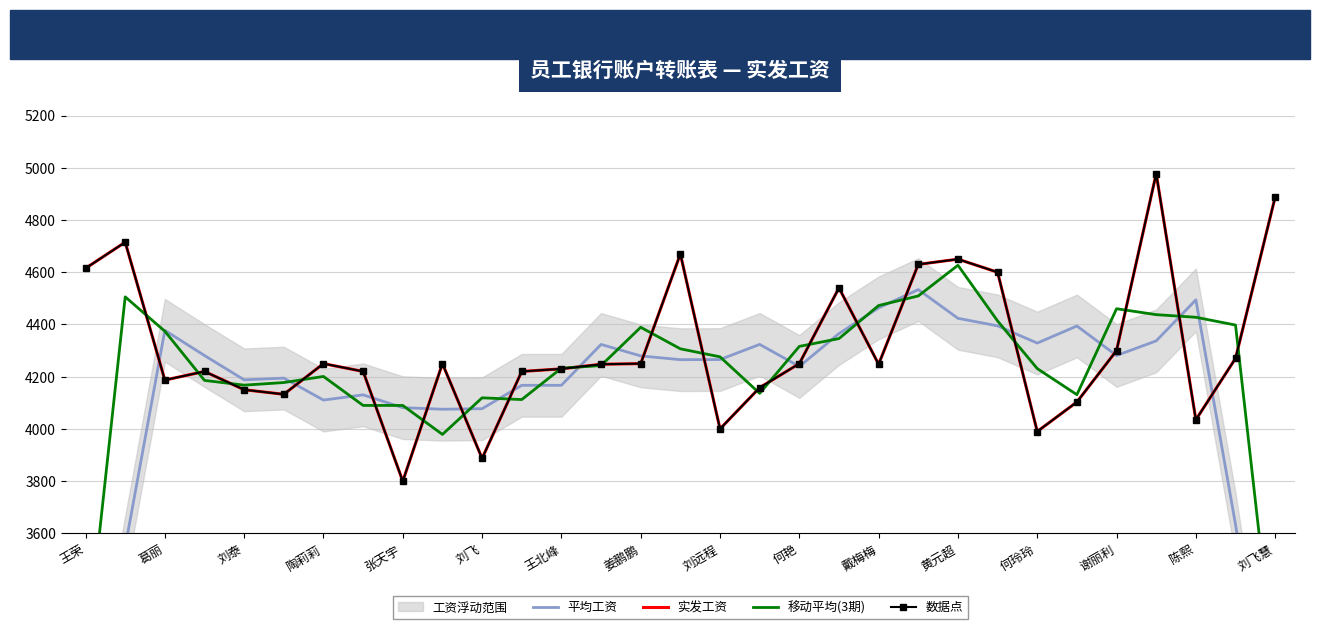

Which has a higher value, 黄元超 or 王荣?

黄元超